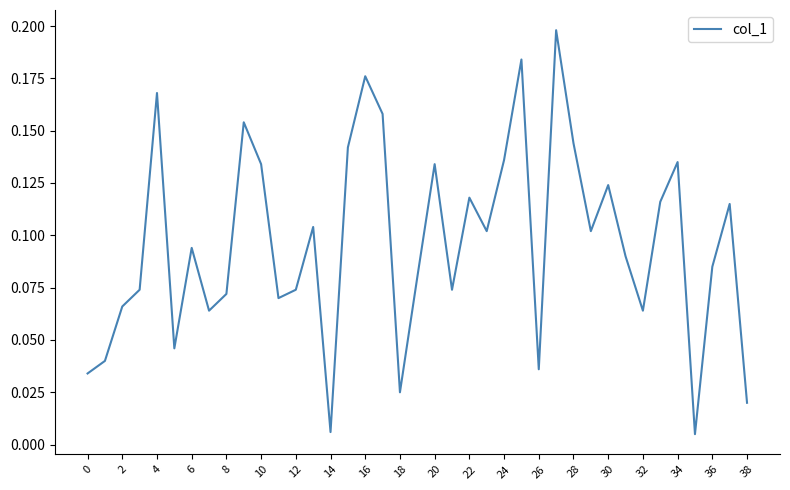

How many lines are shown in the chart?

1